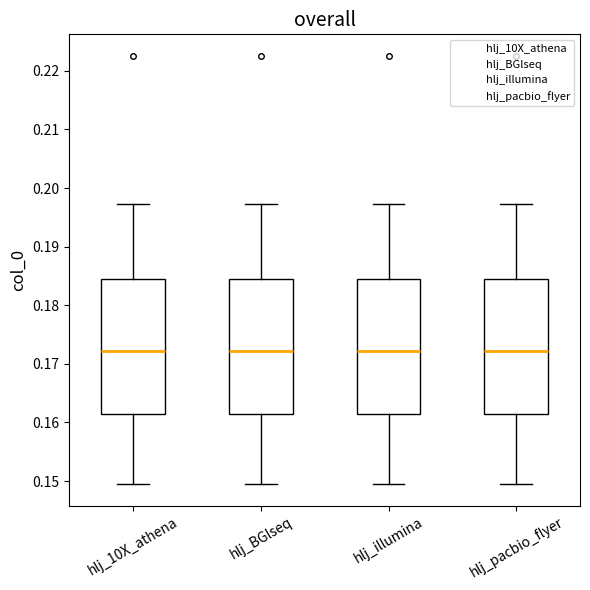

Reading left to right, read every box against the y-axis: the position of its median line, the range the box covers, and the ends of its whiskers. The values are not printed on the chart, so give them approximately, as read against the axis.

hlj_10X_athena: median 0.172, box 0.161 to 0.185, whiskers 0.149 to 0.197
hlj_BGlseq: median 0.172, box 0.161 to 0.185, whiskers 0.149 to 0.197
hlj_illumina: median 0.172, box 0.161 to 0.185, whiskers 0.149 to 0.197
hlj_pacbio_flyer: median 0.172, box 0.161 to 0.185, whiskers 0.149 to 0.197